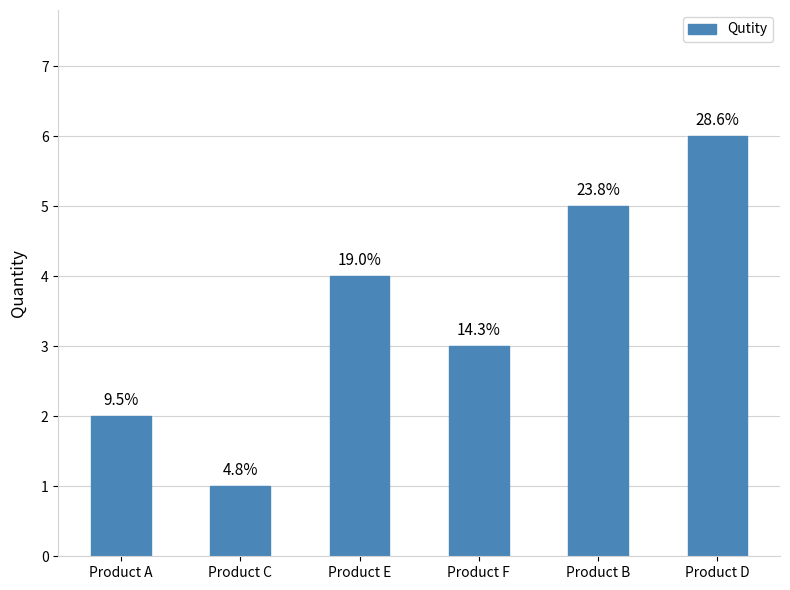

Is it true that the value at Product C is 1?

True